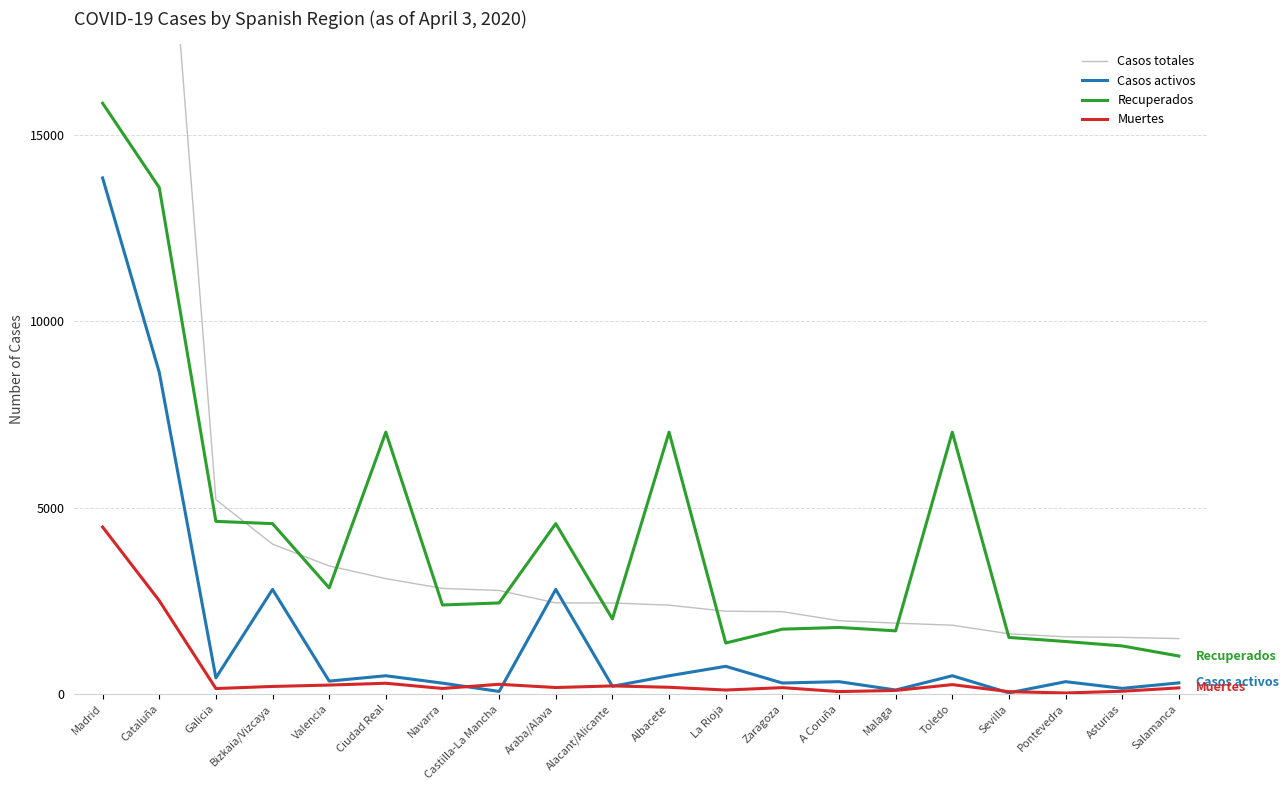

What is the spread (max minus min) of values at La Rioja?

2115